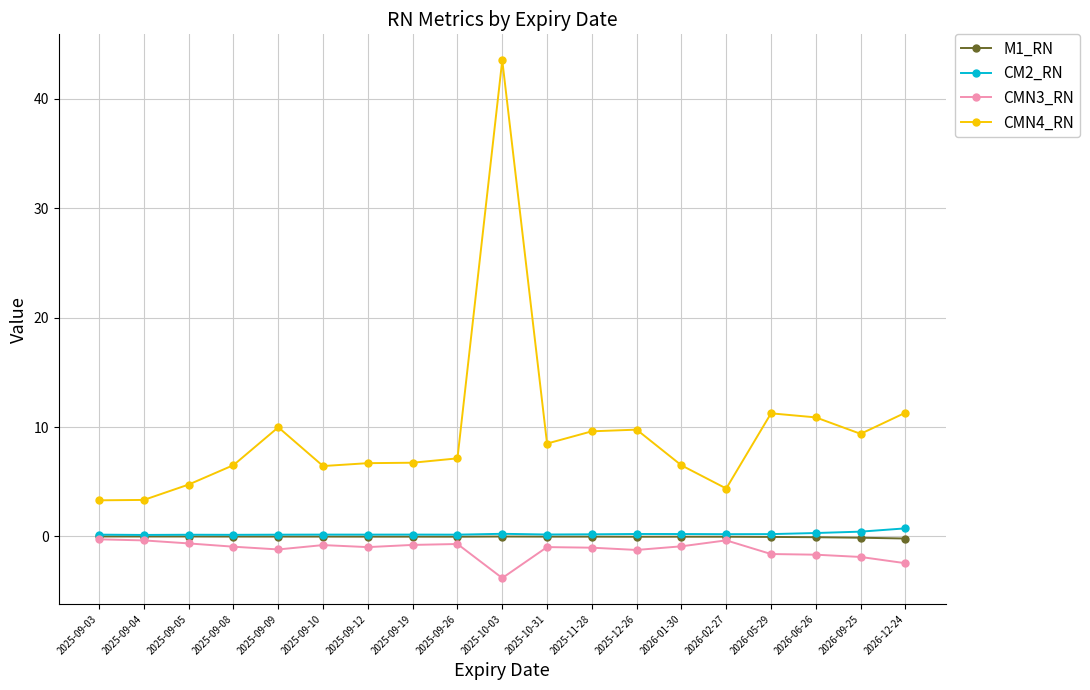

What is the label of the 7th point from the right?

2025-12-26